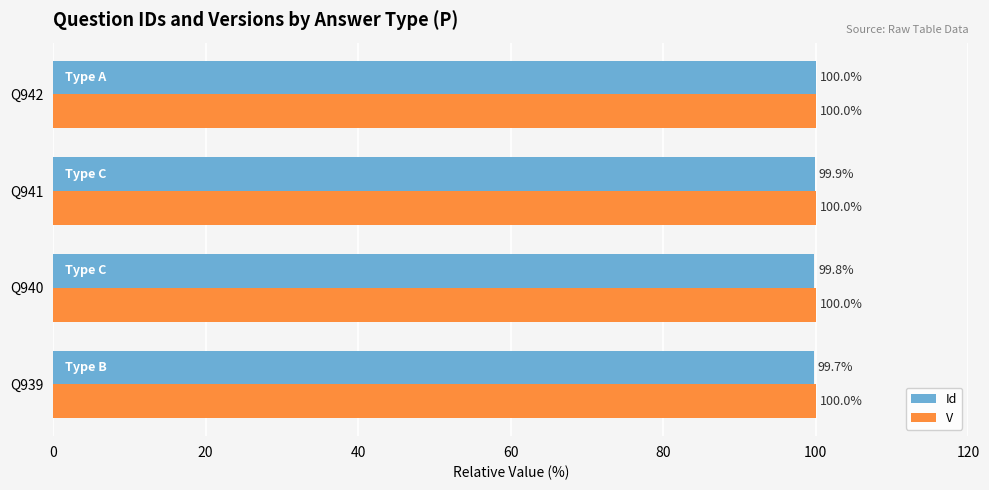

What is the total value across all series at Q939?

199.7